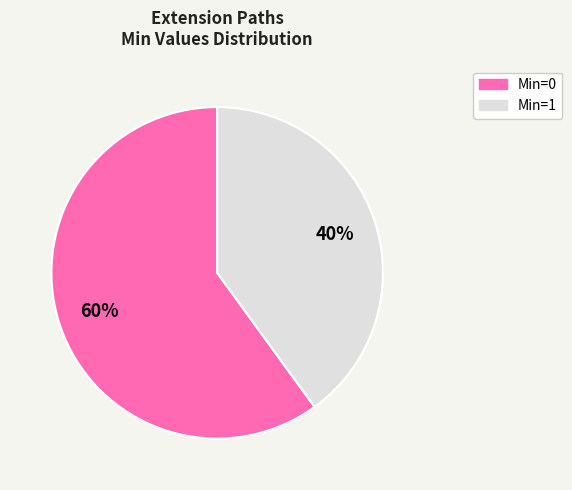

To the nearest percent, what is the average slice percentage?

50%